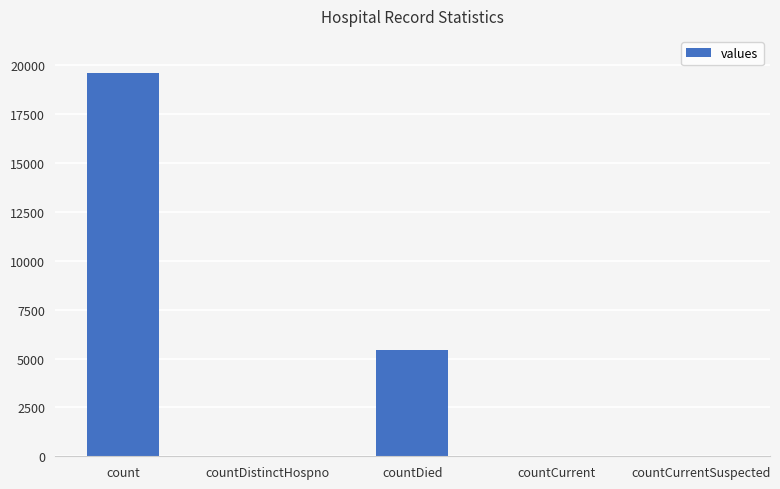

What is the sum of all values?

25070